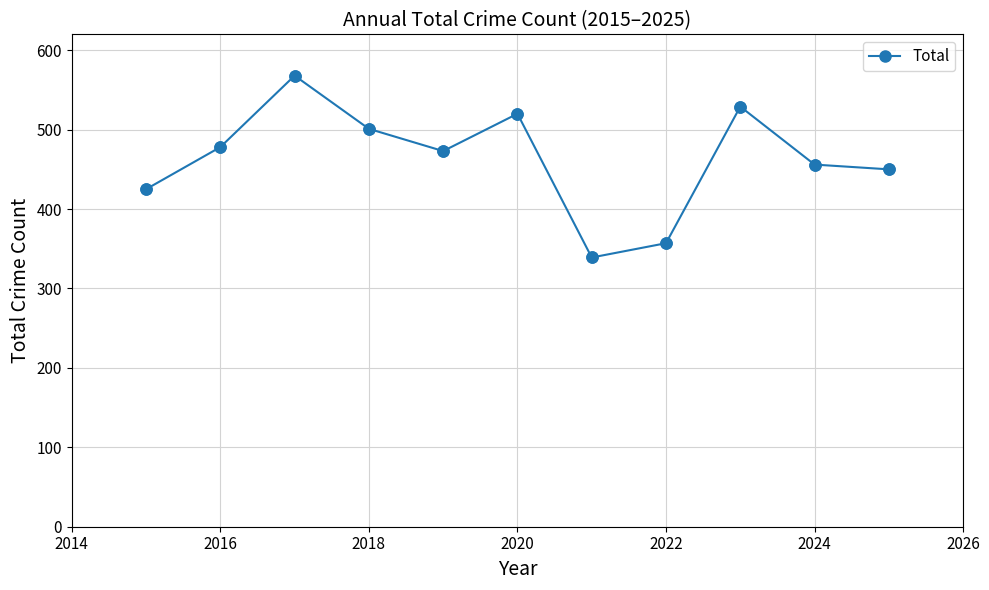

What is the difference between the maximum and minimum values?

229